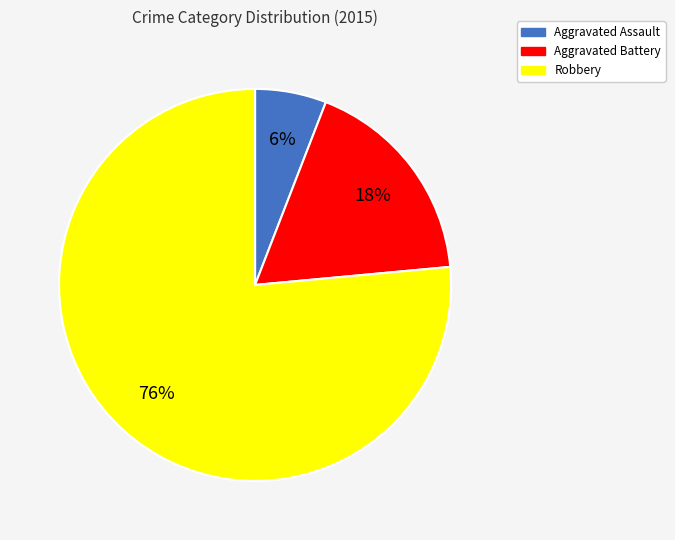

Rank the categories by value from highest to lowest.

Robbery, Aggravated Battery, Aggravated Assault